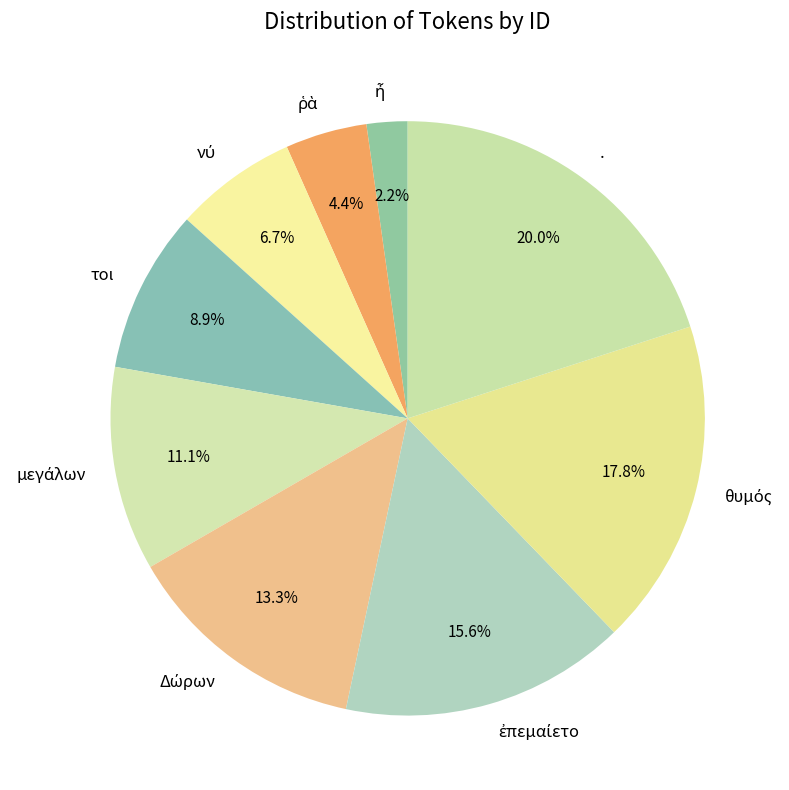

What is the largest slice in the pie chart?

.